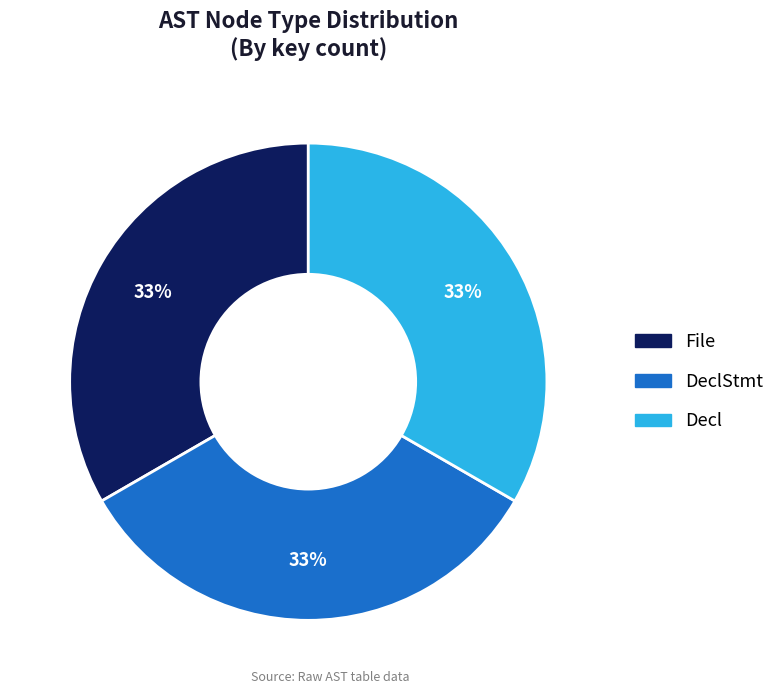

Do DeclStmt and File together represent more than half of the pie?

Yes